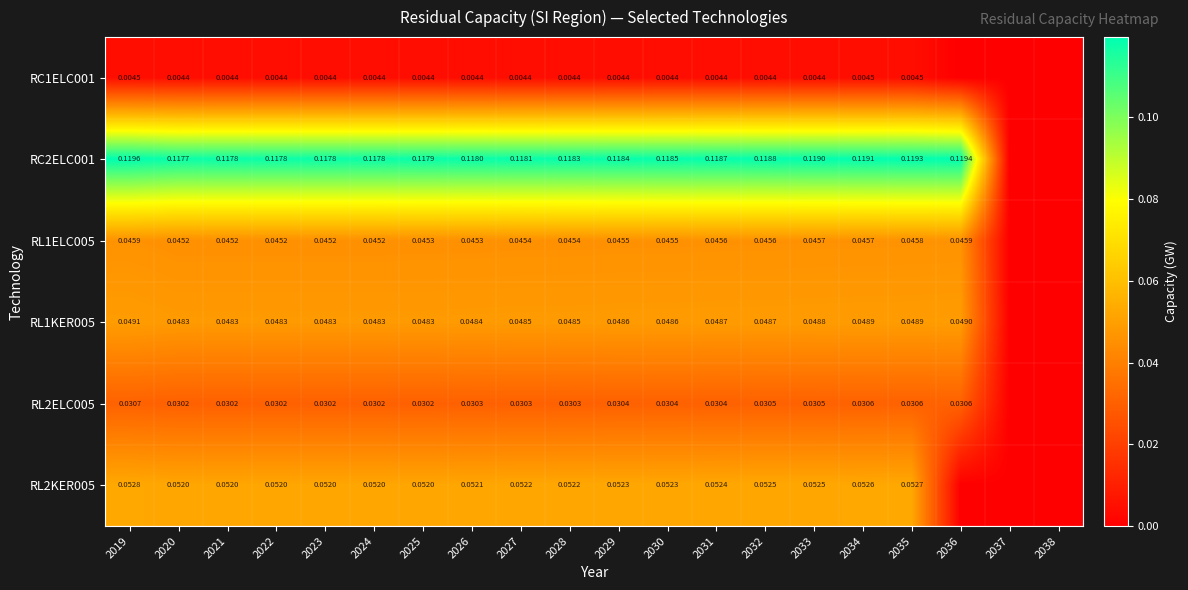

Is the value of RL1ELC005 at 2023 greater than the value of RL2KER005 at 2030?

No